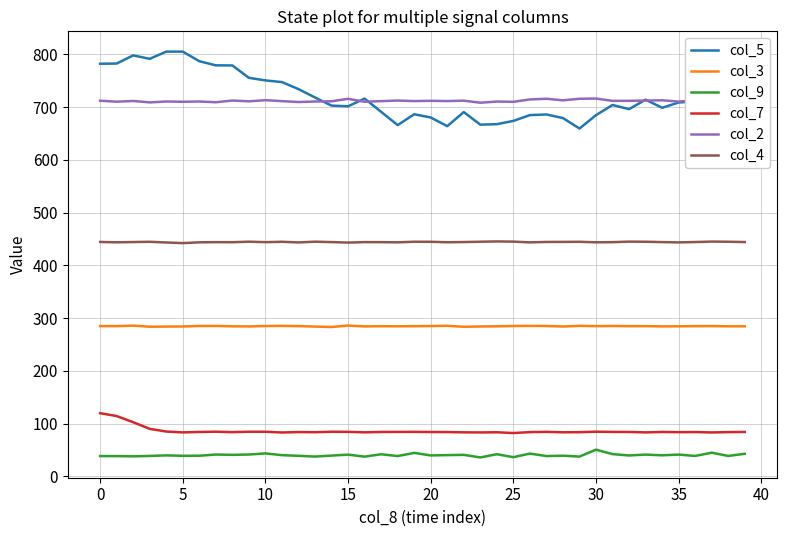

What is the difference between the maximum and minimum values in the col_3 series?

2.7